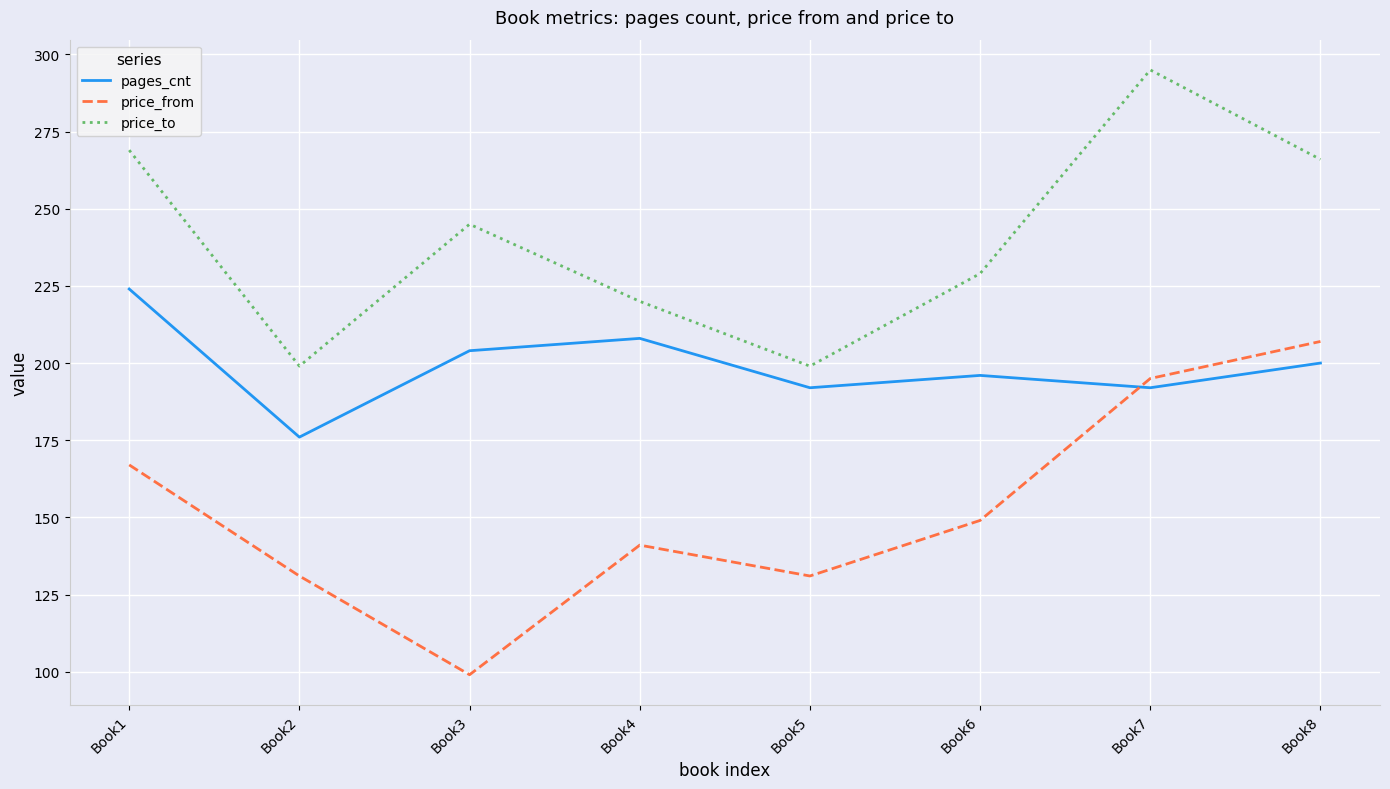

List the series in order of their overall mean, lowest first.

price_from, pages_cnt, price_to